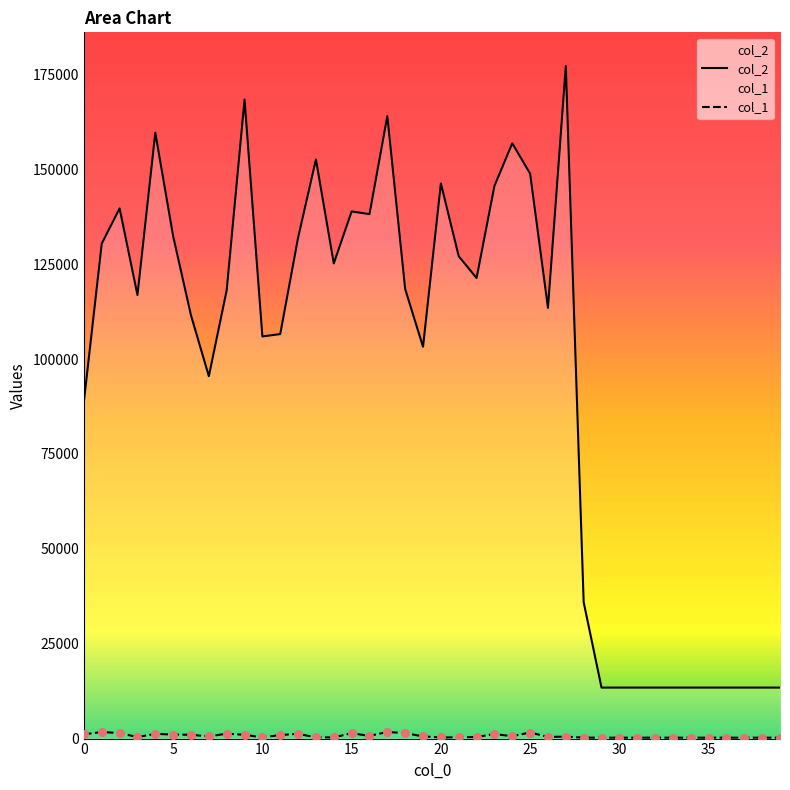

At how many categories does at least one series exceed 23362?

29